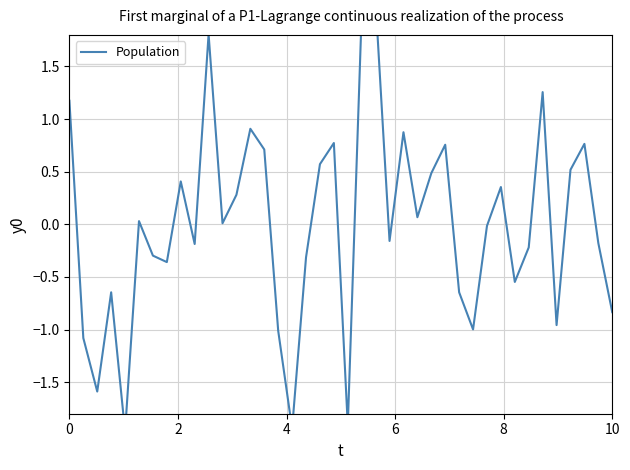

The chart shows a value of 0.4 at 8. True or false?

True